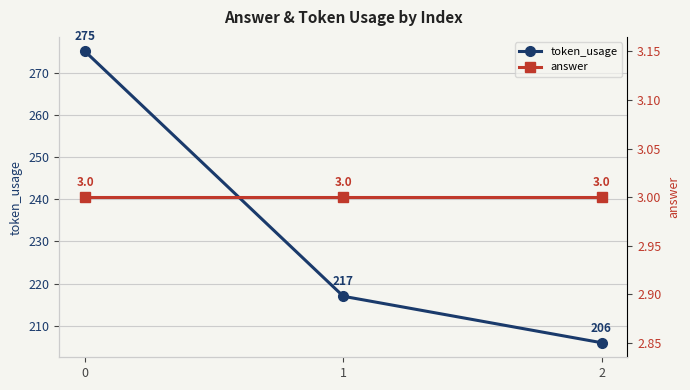

List the series in order of their peak value, lowest first.

answer, token_usage